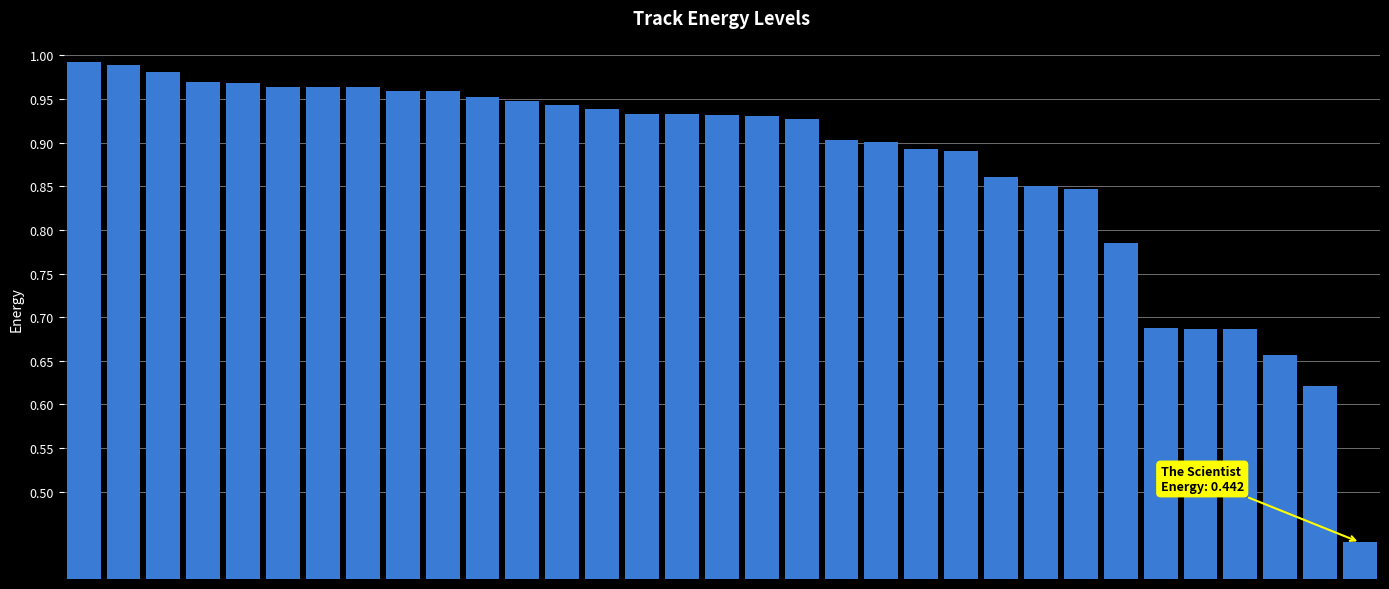

What is the sum of all values?

28.9